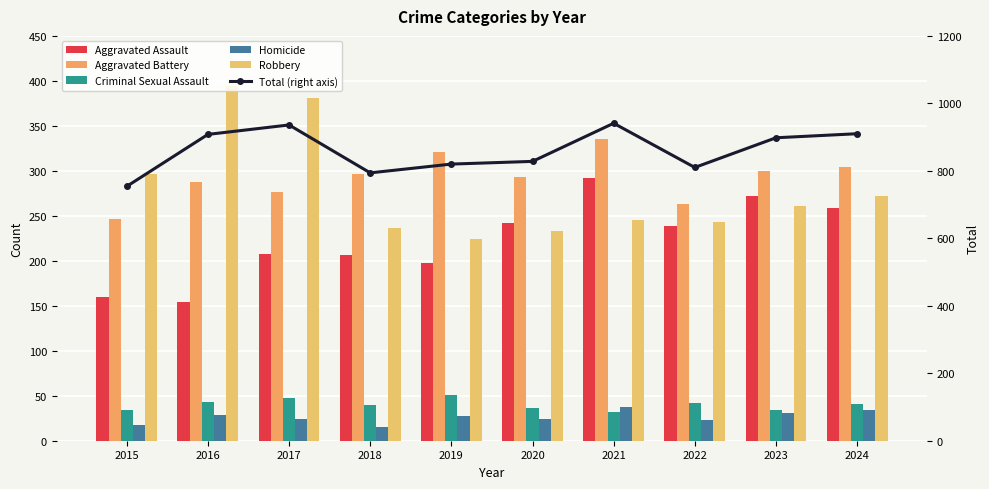

Is the value of Robbery at 2018 greater than the value of Total (right axis) at 2018?

No